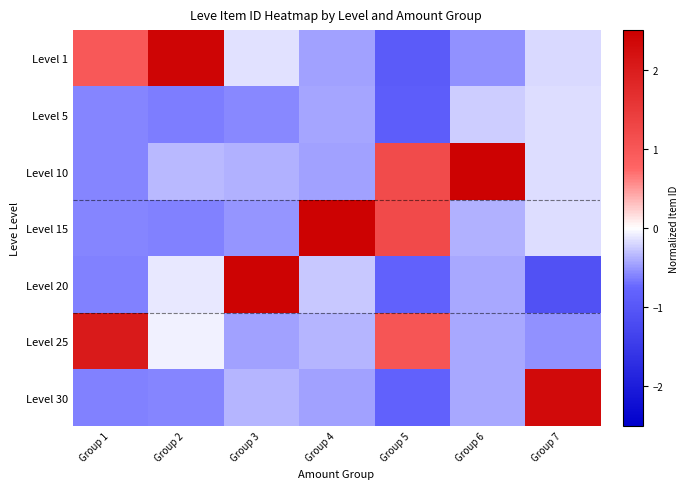

Reading left to right, extract all data points from this chart.

Level 1: Group 1=1.0	Group 2=2.4	Group 3=-0.1	Group 4=-0.5	Group 5=-0.9	Group 6=-0.5	Group 7=-0.2
Level 5: Group 1=-0.6	Group 2=-0.6	Group 3=-0.6	Group 4=-0.4	Group 5=-0.9	Group 6=-0.3	Group 7=-0.2
Level 10: Group 1=-0.6	Group 2=-0.3	Group 3=-0.4	Group 4=-0.5	Group 5=1.2	Group 6=2.4	Group 7=-0.2
Level 15: Group 1=-0.6	Group 2=-0.6	Group 3=-0.5	Group 4=2.4	Group 5=1.2	Group 6=-0.4	Group 7=-0.2
Level 20: Group 1=-0.6	Group 2=-0.1	Group 3=2.4	Group 4=-0.3	Group 5=-0.8	Group 6=-0.4	Group 7=-1.1
Level 25: Group 1=2.0	Group 2=-0.1	Group 3=-0.5	Group 4=-0.4	Group 5=1.0	Group 6=-0.4	Group 7=-0.5
Level 30: Group 1=-0.6	Group 2=-0.6	Group 3=-0.4	Group 4=-0.5	Group 5=-0.8	Group 6=-0.4	Group 7=2.3